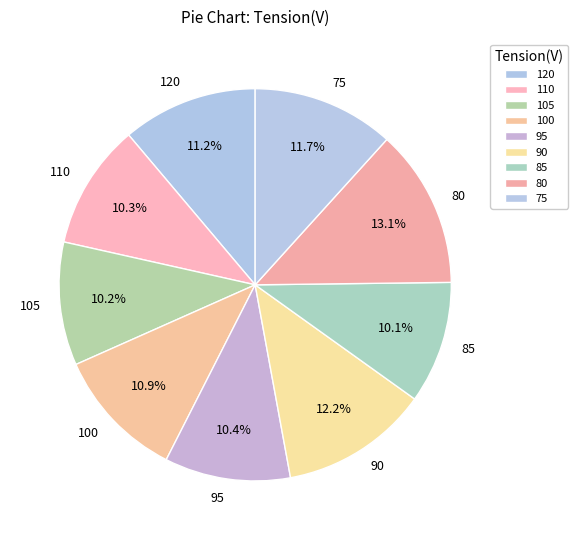

What portion of the pie excludes 80?

86.9%